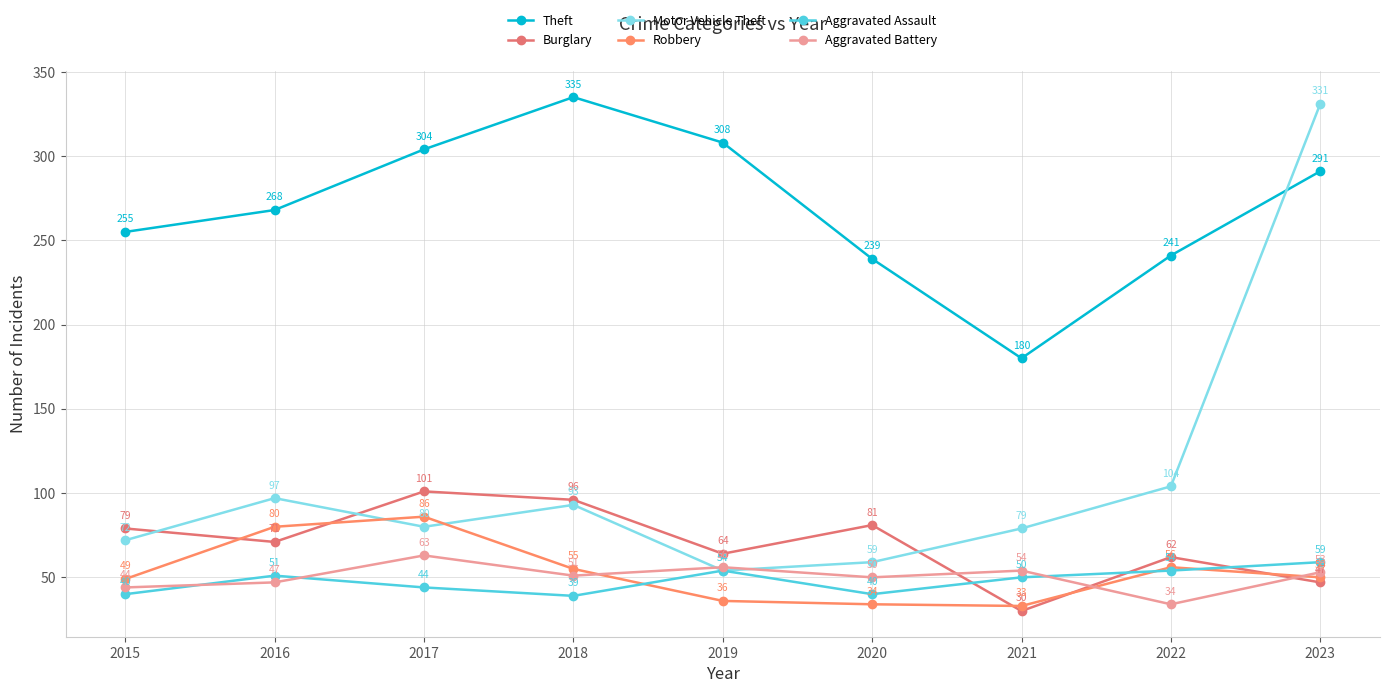

Is this an area chart (filled region under the line)?

No